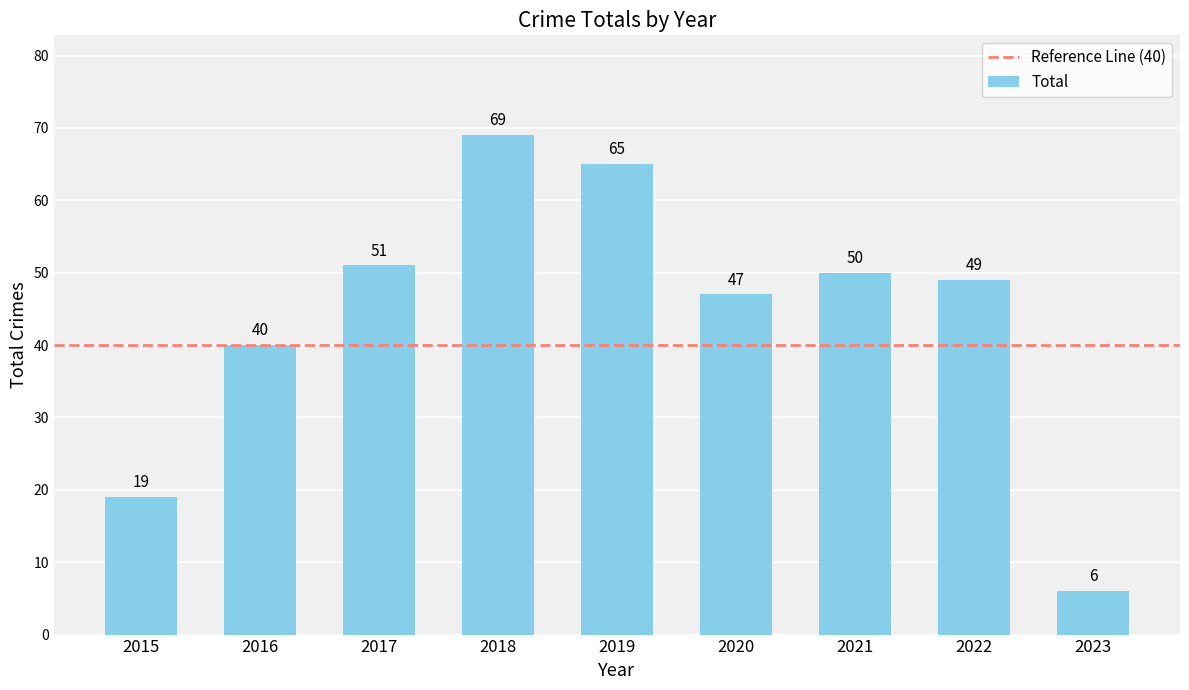

Reading left to right, list all the values displayed in this chart.

19	40	51	69	65	47	50	49	6